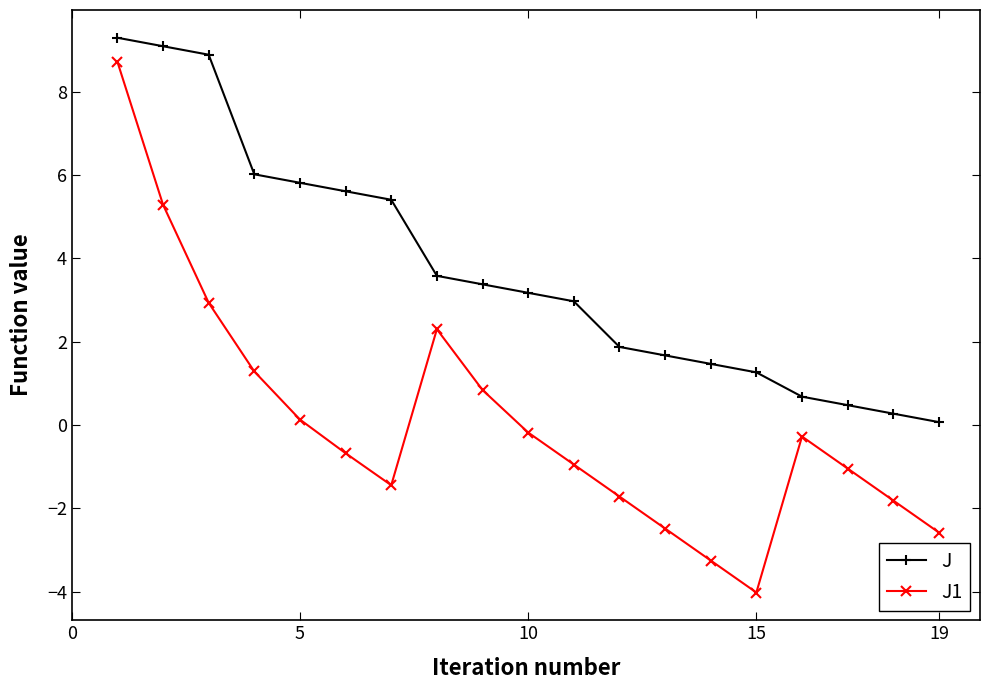

In J1, how many points are lower than both neighbors (excluding endpoints)?

2